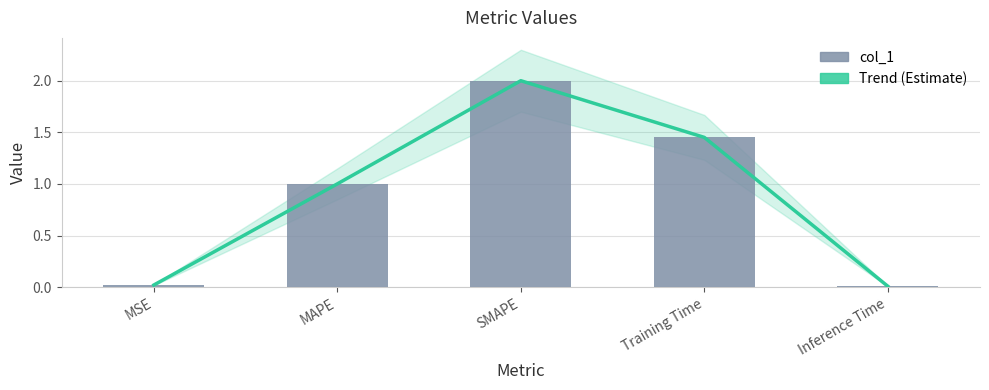

Which category has the lowest value across all series?

Inference Time